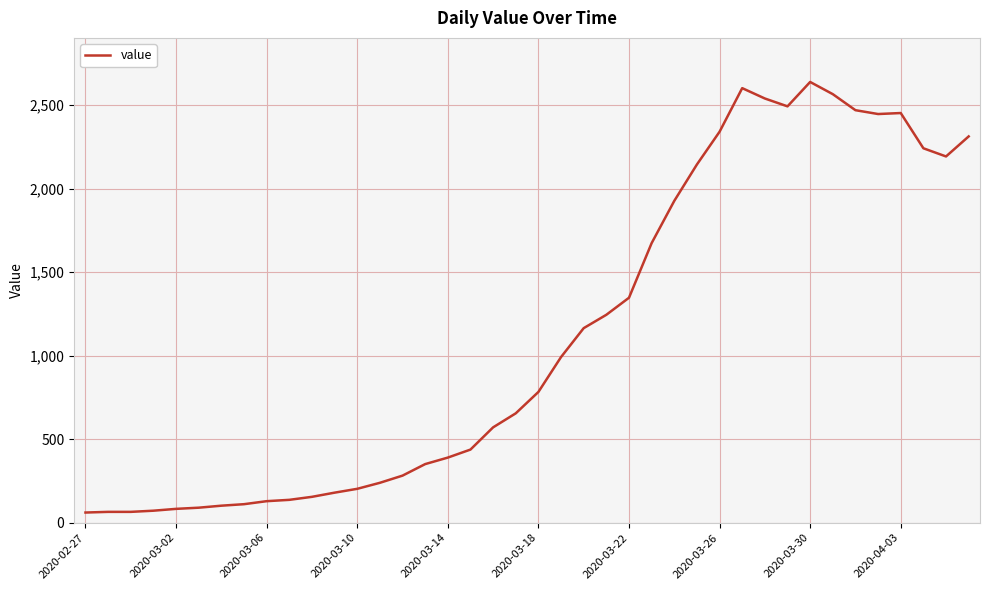

What is the difference between the maximum and minimum values?

2578